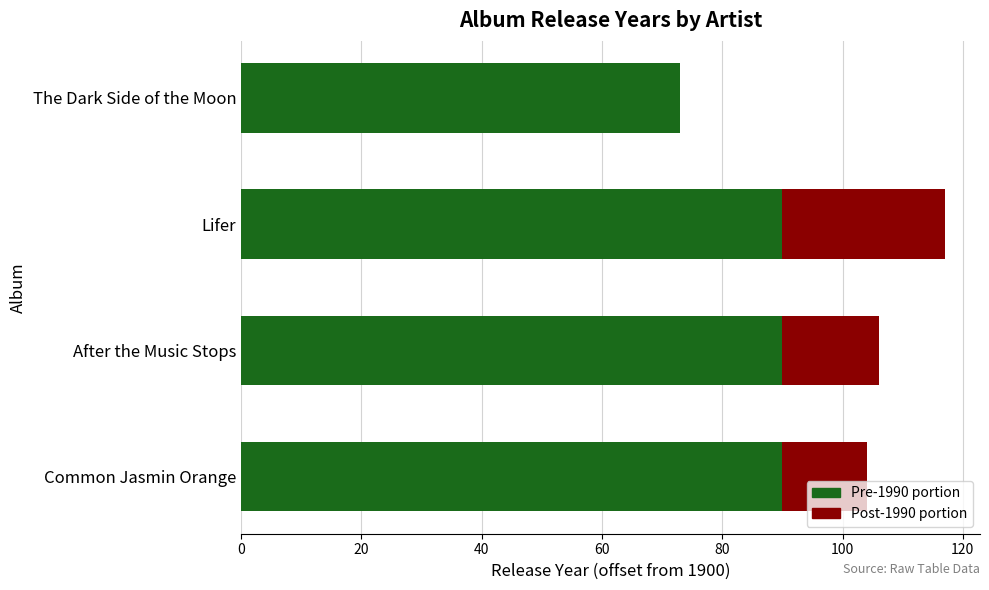

At which category is the sum across all series the highest?

Lifer